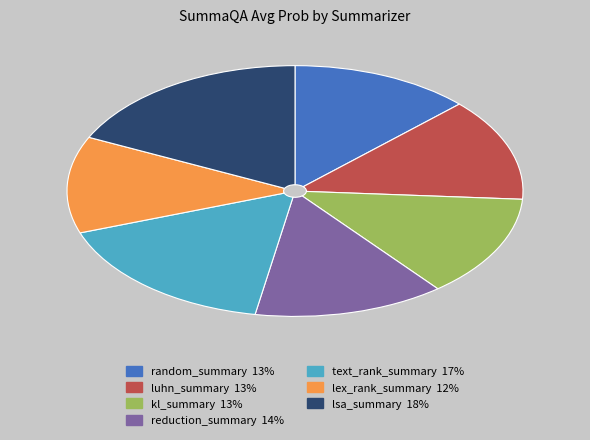

Is there a majority slice in this chart?

No